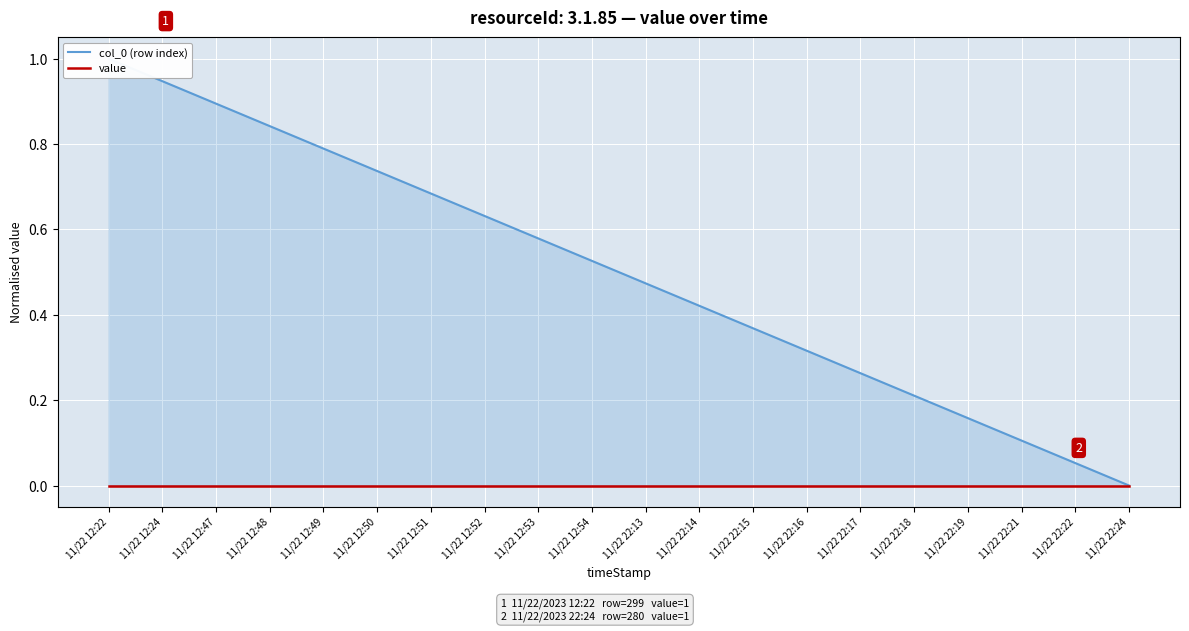

How many data points in col_0 (row index) are above 0?

19